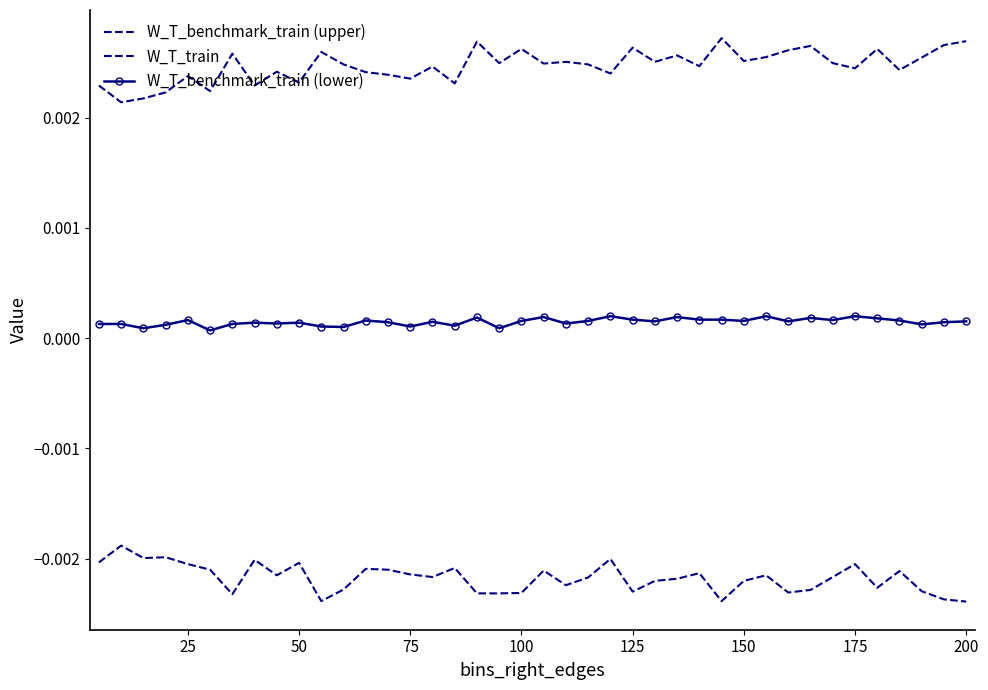

At which label is W_T_benchmark_train closest to 0?

25